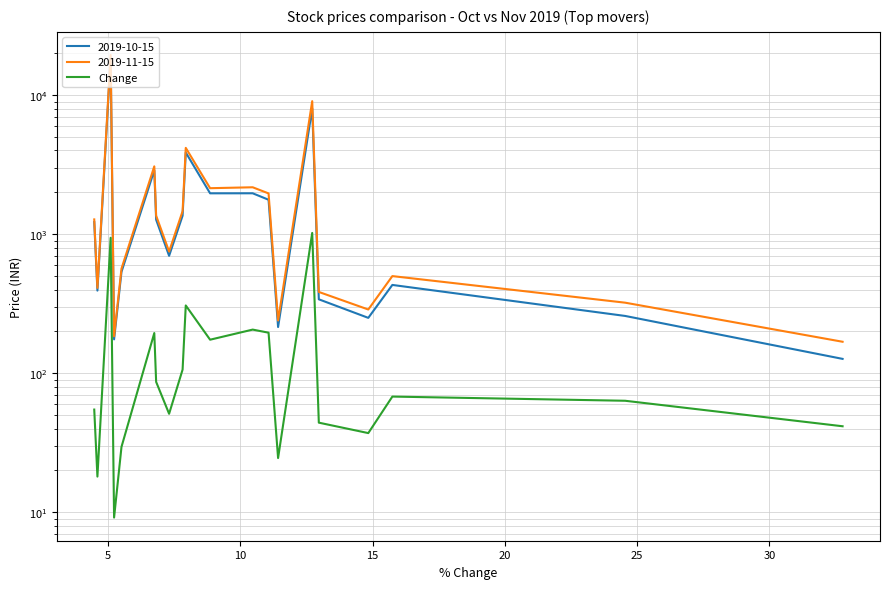

Where is the first local minimum?

5